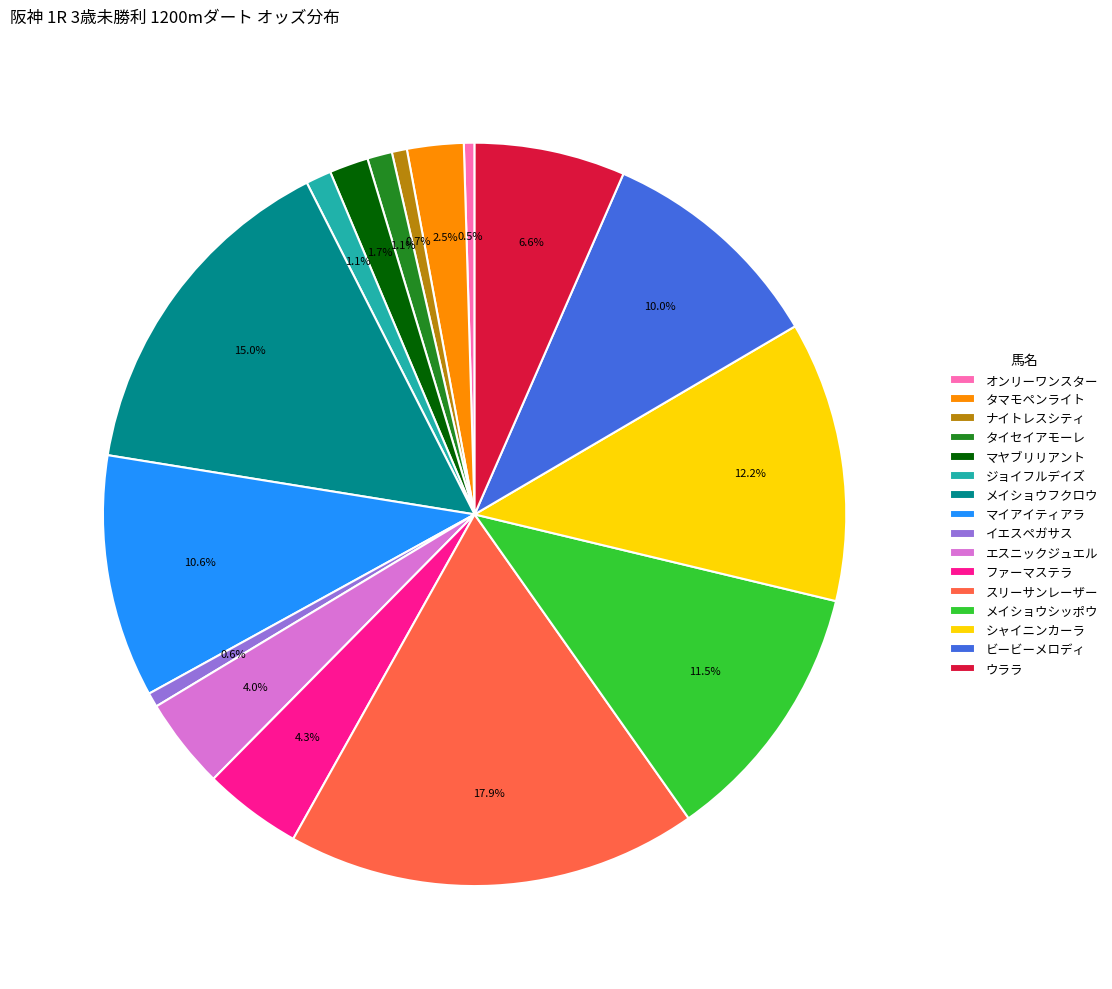

To the nearest percent, what is the combined percentage of タマモペンライト and イエスペガサス?

3%